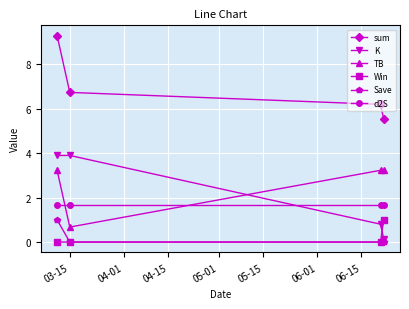

True or false: sum and Save intersect in this chart.

False